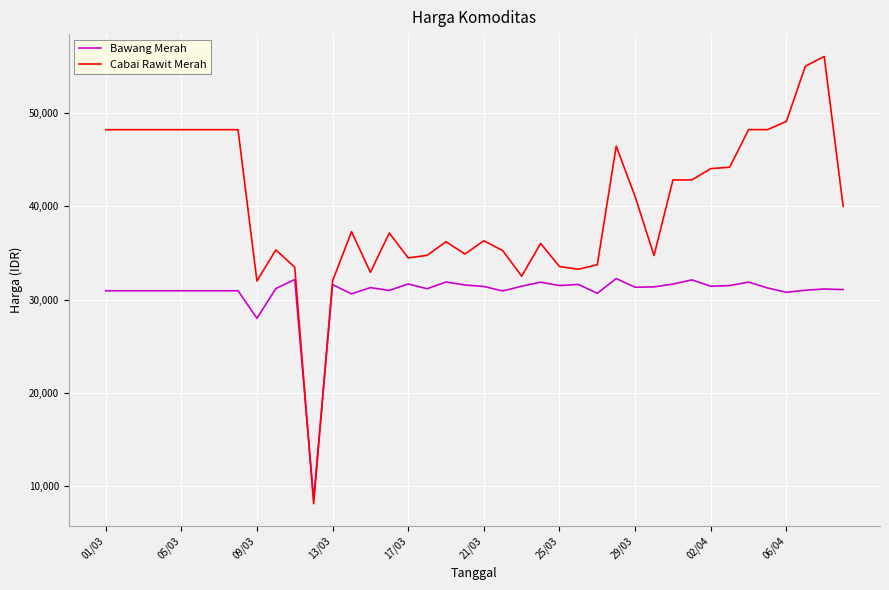

Which series has the largest range (max minus min)?

Cabai Rawit Merah